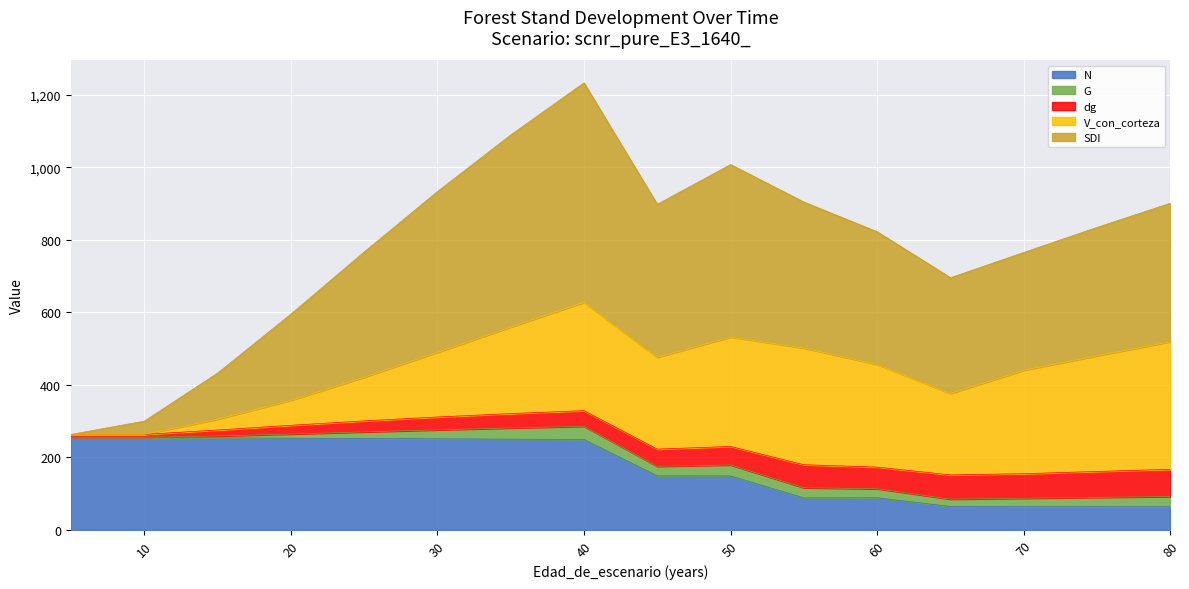

What is the average value of the dg series?

44.2